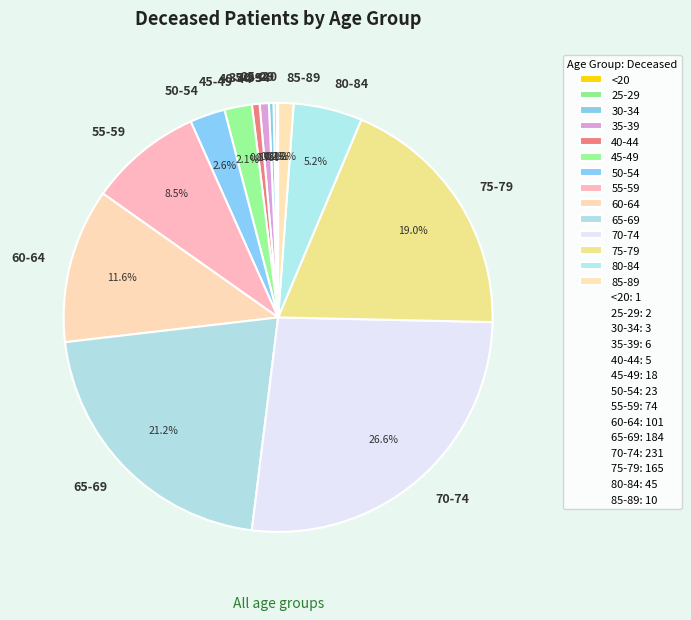

What percentage is NOT represented by 85-89?

98.8%